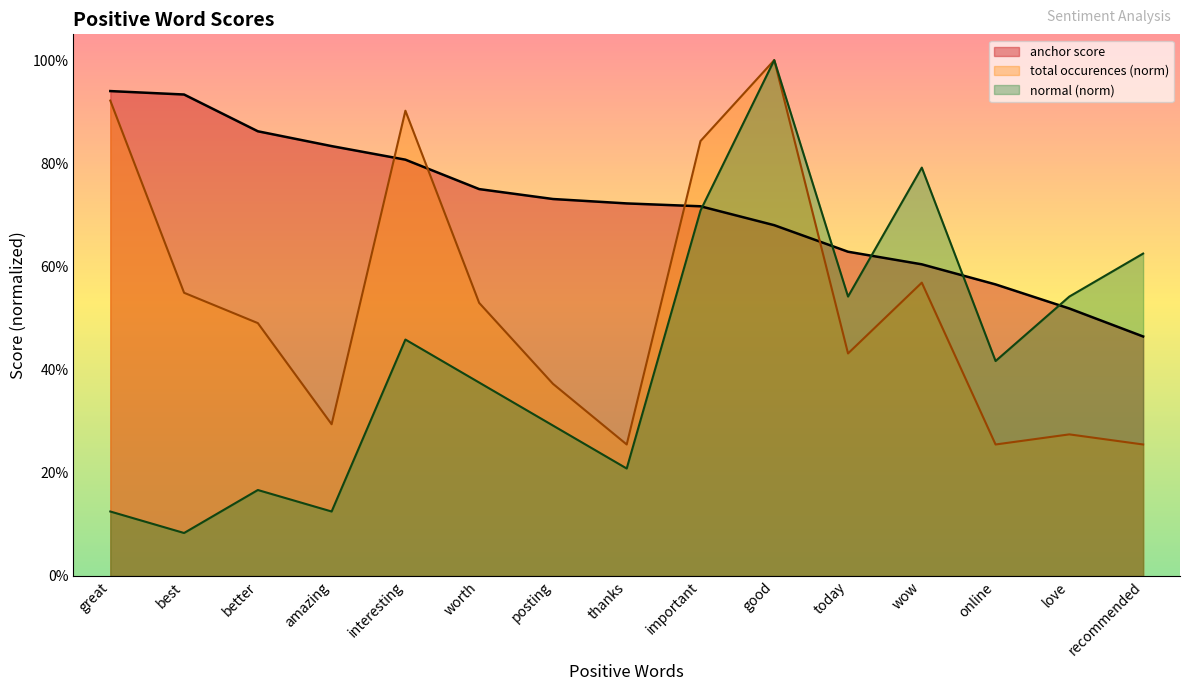

What is the total value across all series at worth?

1.7